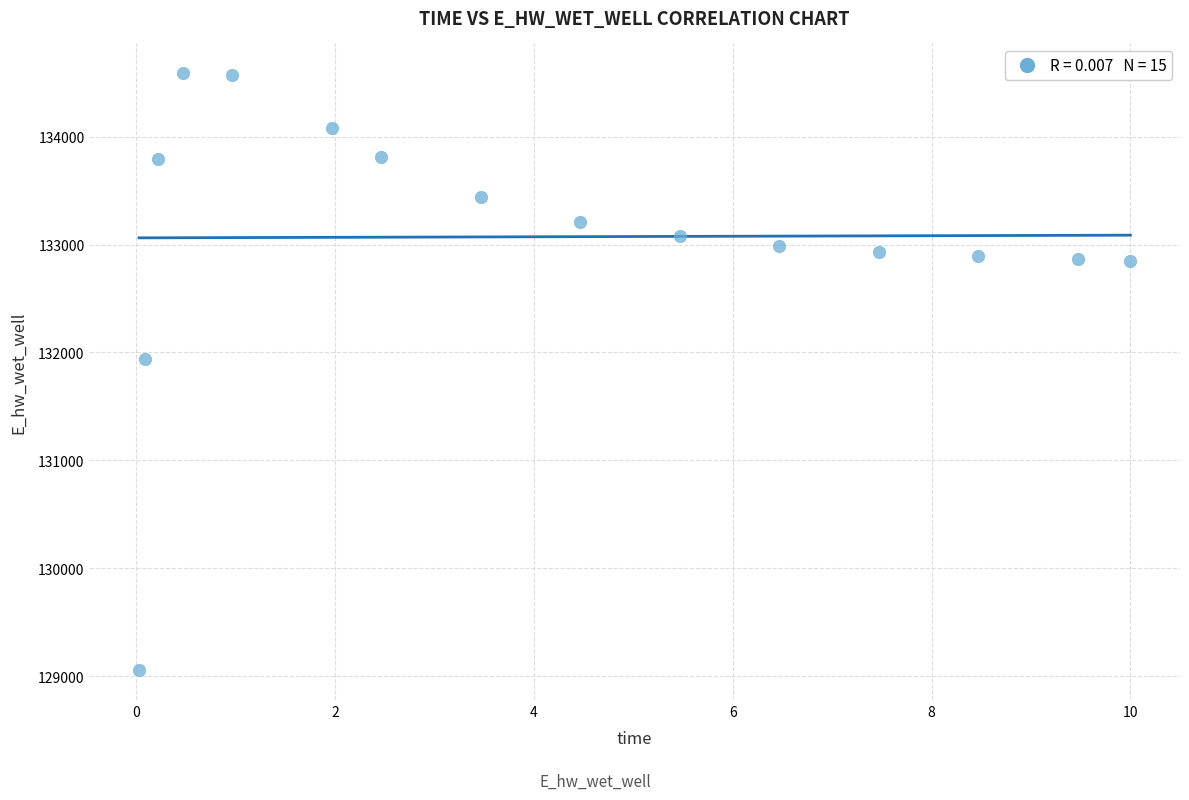

What is the range of X values (max minus min)?

10.0